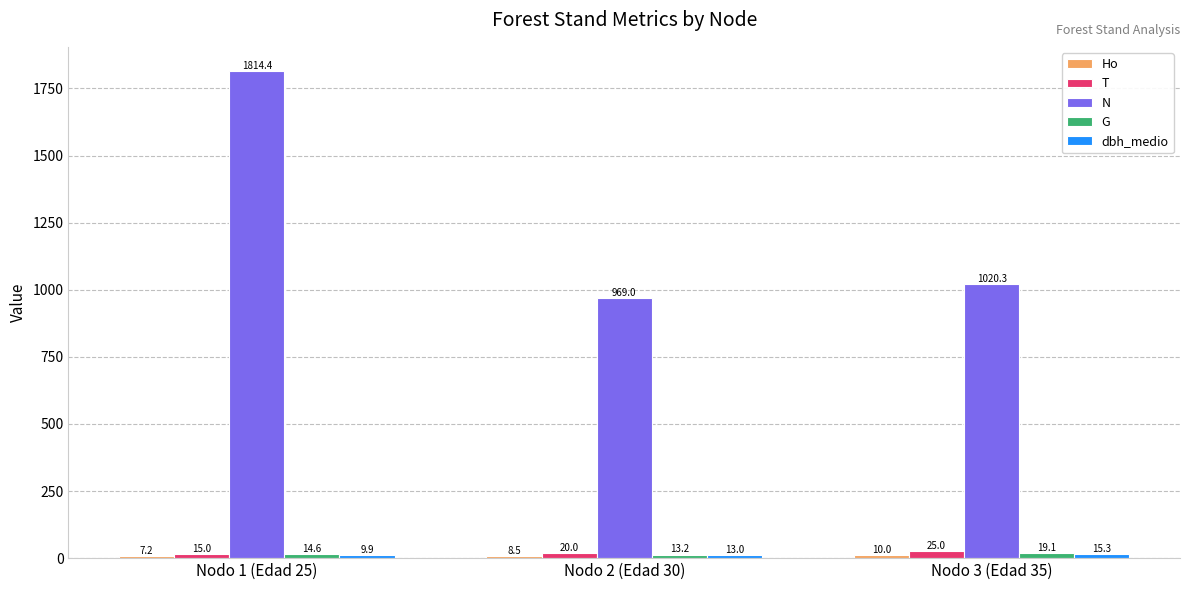

What is the approximate value of T at Nodo 2 (Edad 30)?

20.0